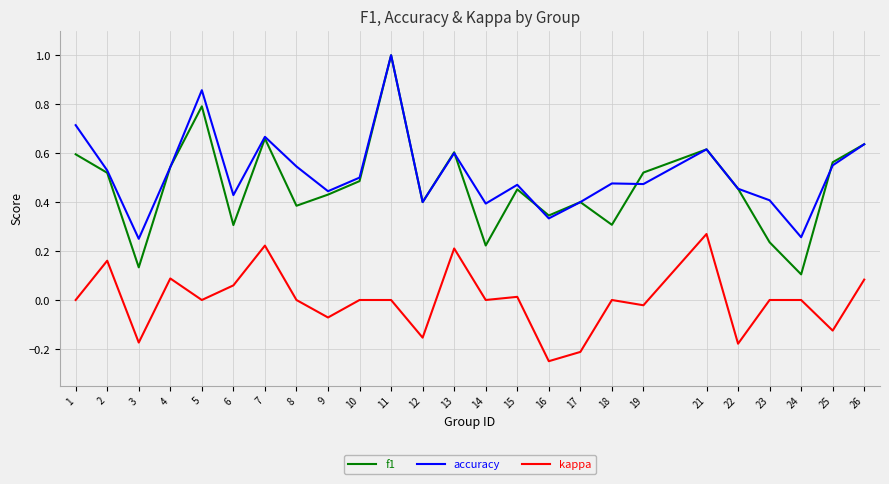

What is the greatest value displayed?

1.0